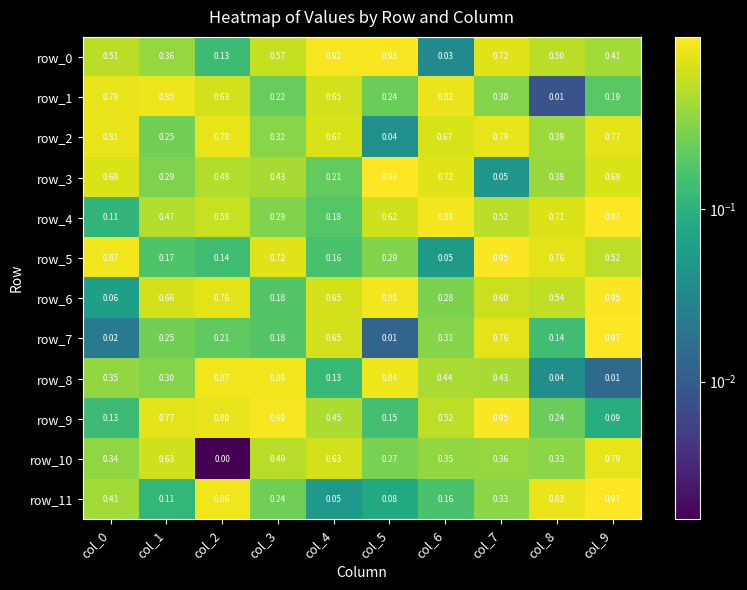

Is the value of row_11 at col_8 greater than the value of row_4 at col_5?

Yes